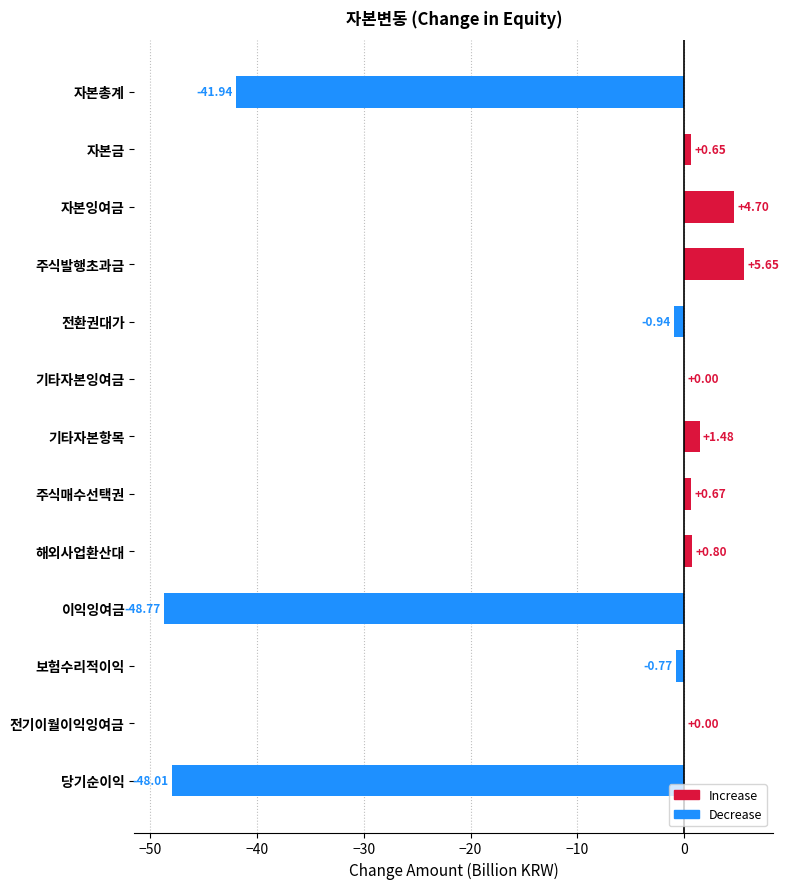

Which label corresponds to the largest value in the chart?

주식발행초과금